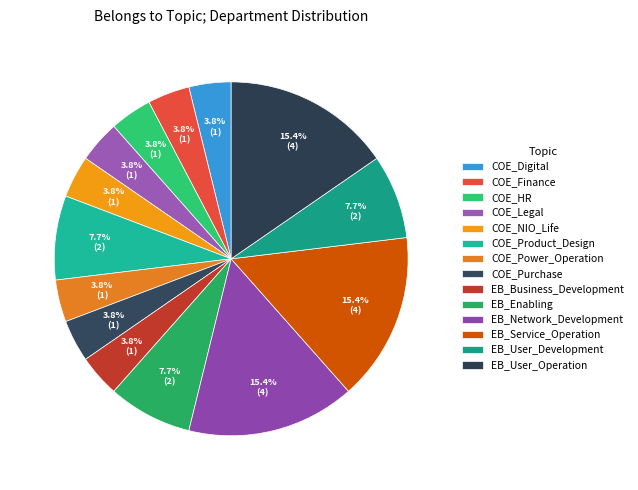

What percentage is the EB_User_Operation slice, to the nearest percent?

15%